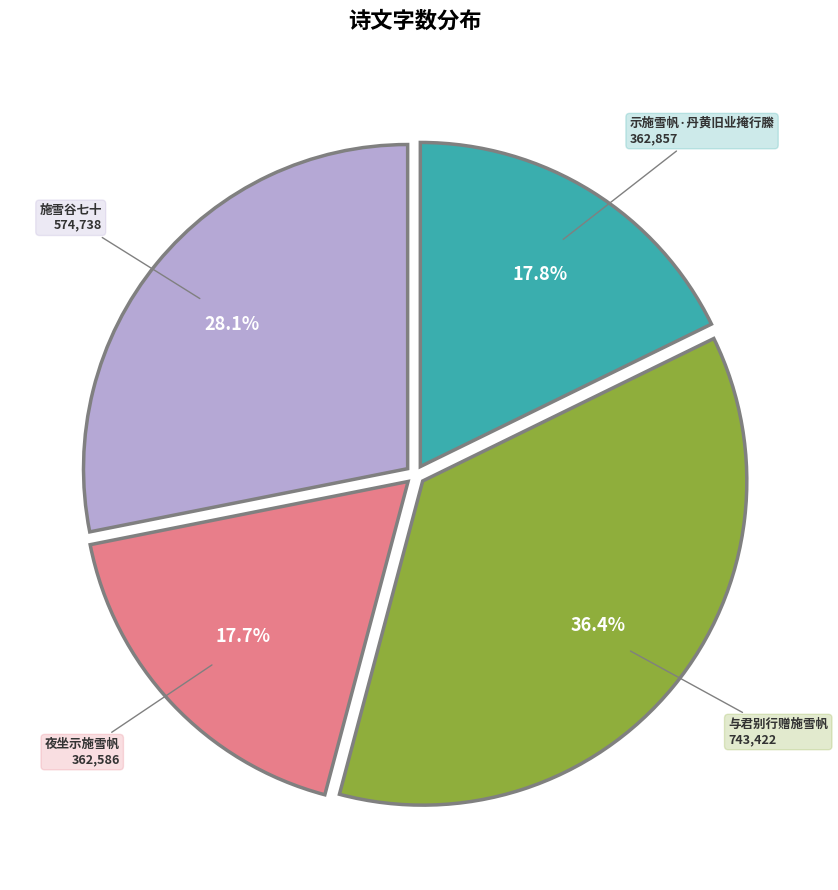

Is there a majority slice in this chart?

No